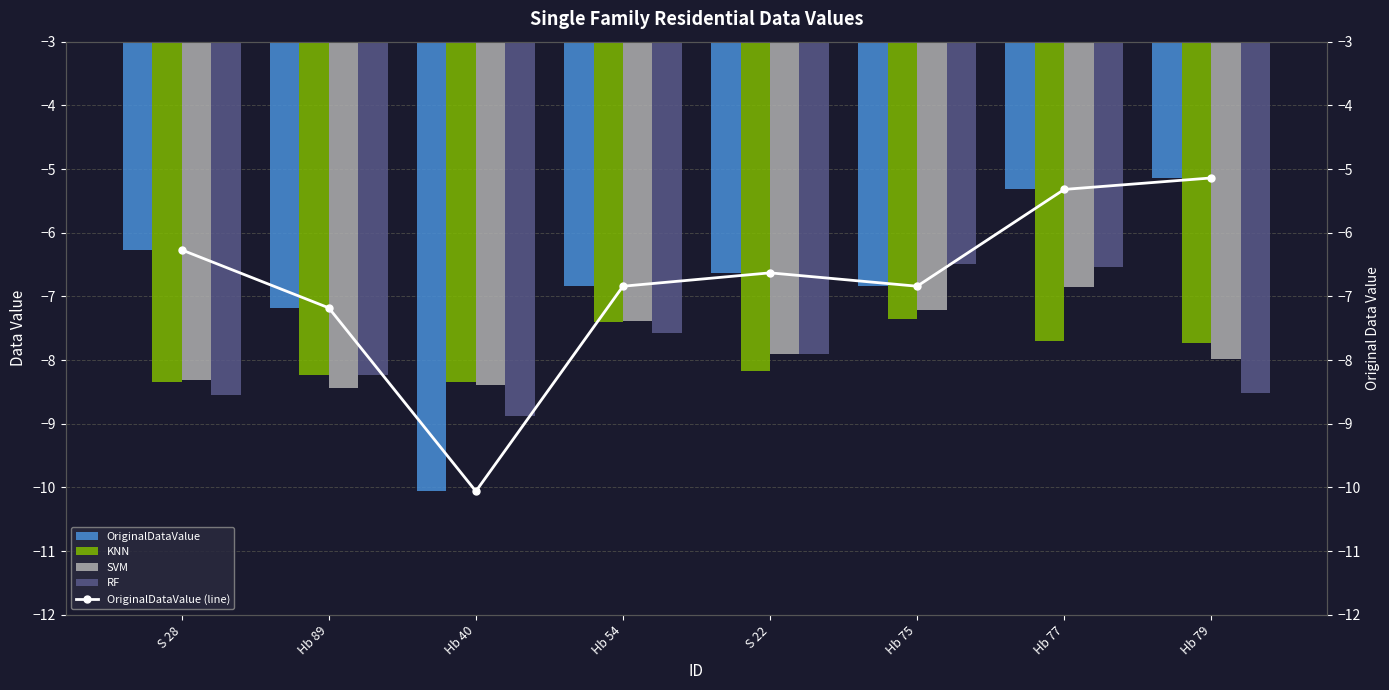

List the series in order of their peak value, highest first.

OriginalDataValue, OriginalDataValue (line), RF, SVM, KNN